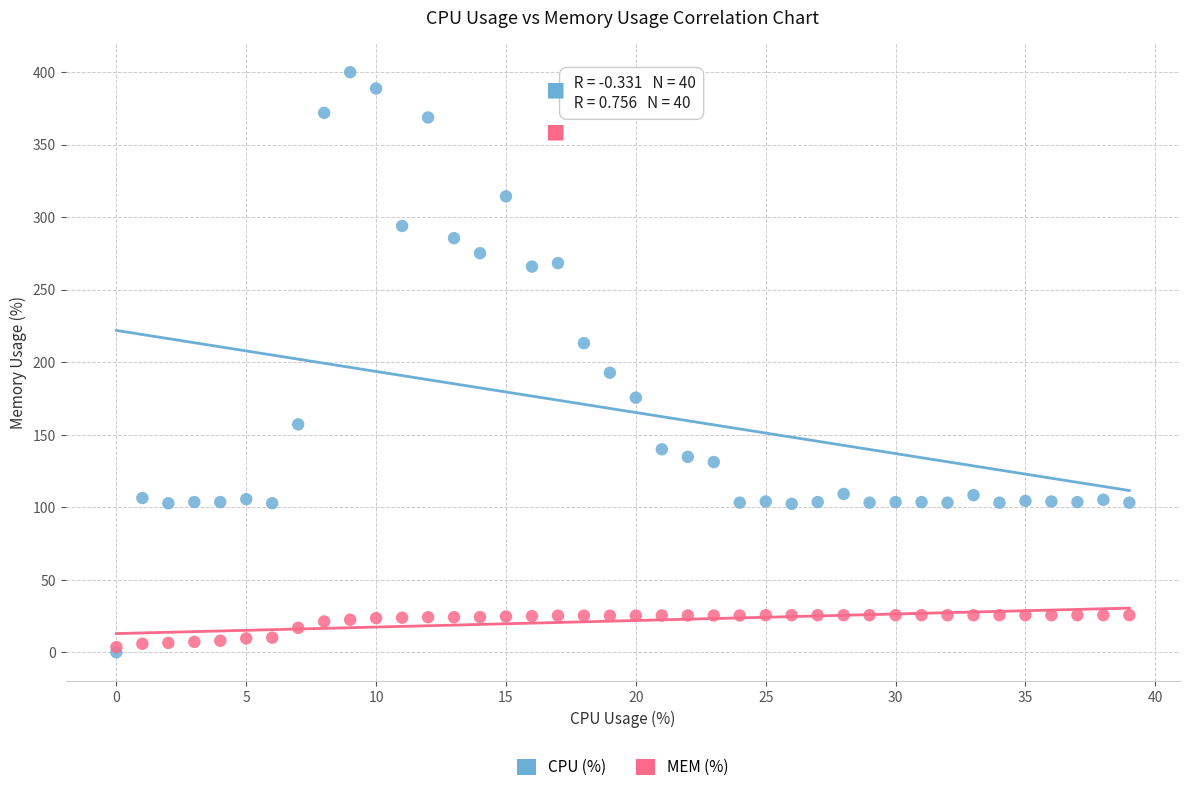

In the CPU (%) series, what Y value is closest to 200?

192.8